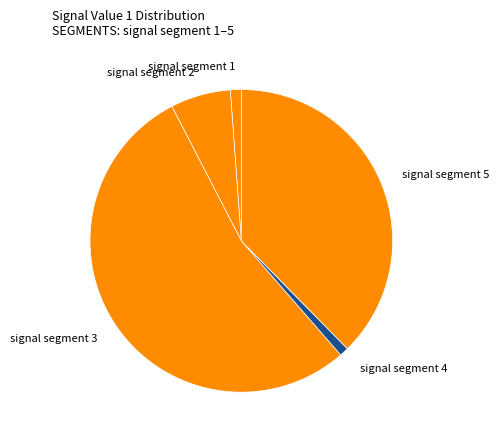

Combined, do signal segment 3 and signal segment 5 account for over 50%?

Yes